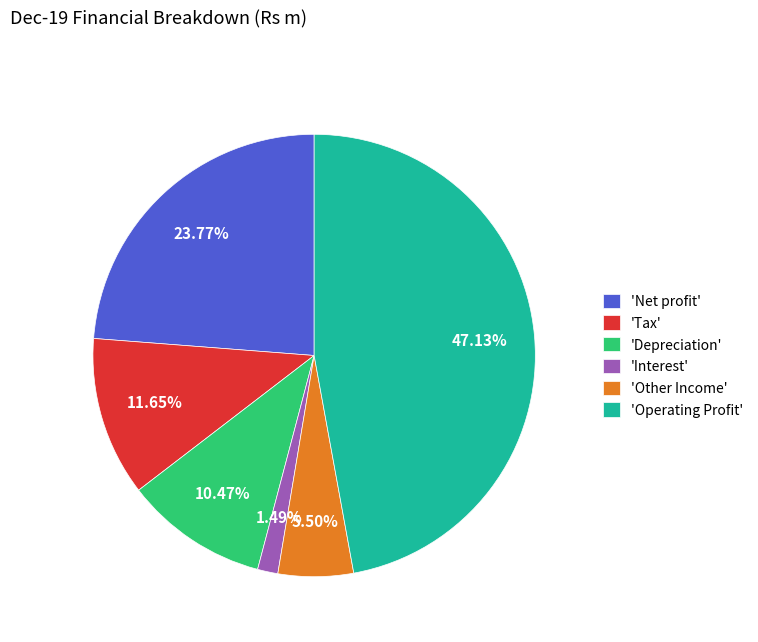

To the nearest percent, what is the average slice percentage?

17%